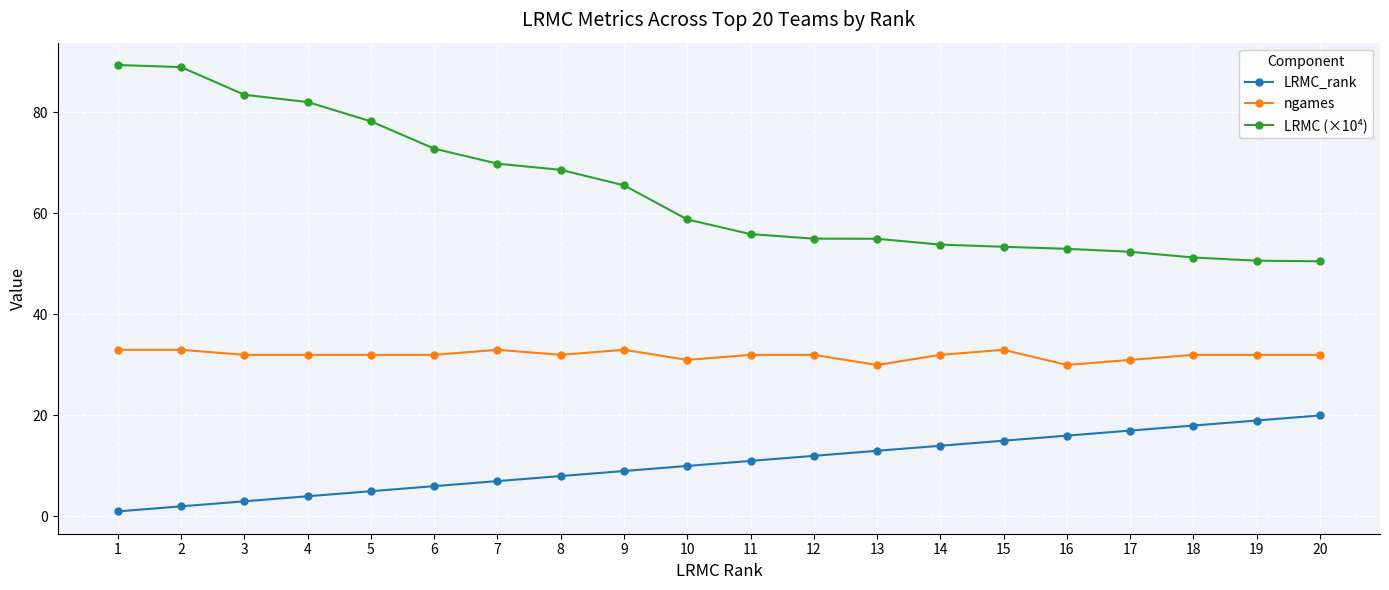

Is this an area chart (filled region under the line)?

No